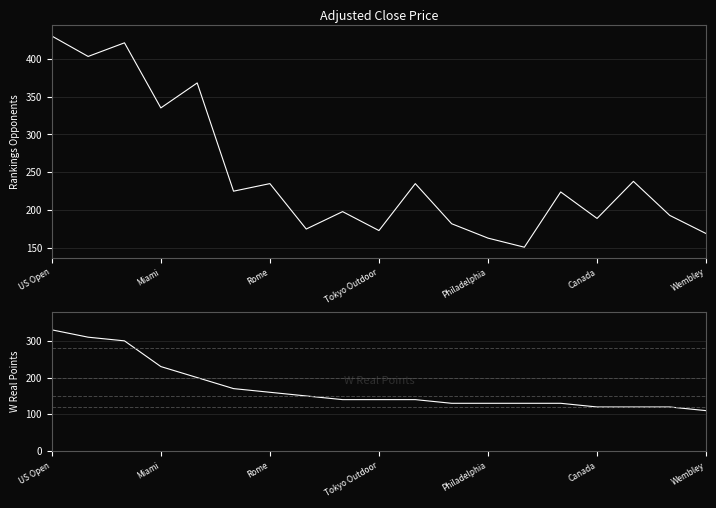

True or false: Rankings Opponents has more than 0 interior local peaks.

True